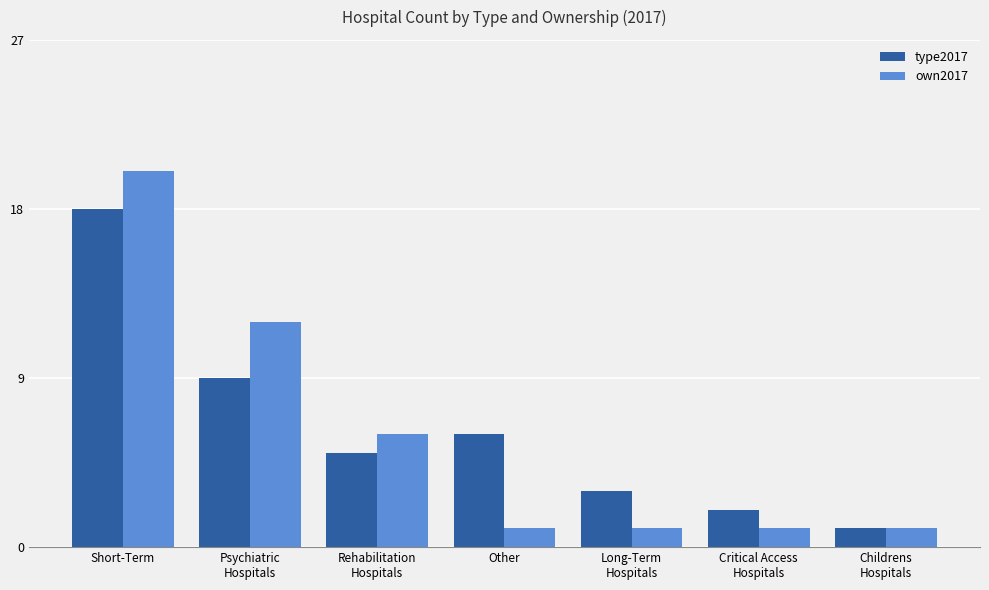

What is the difference between the type2017 values at Rehabilitation
Hospitals and Other?

1